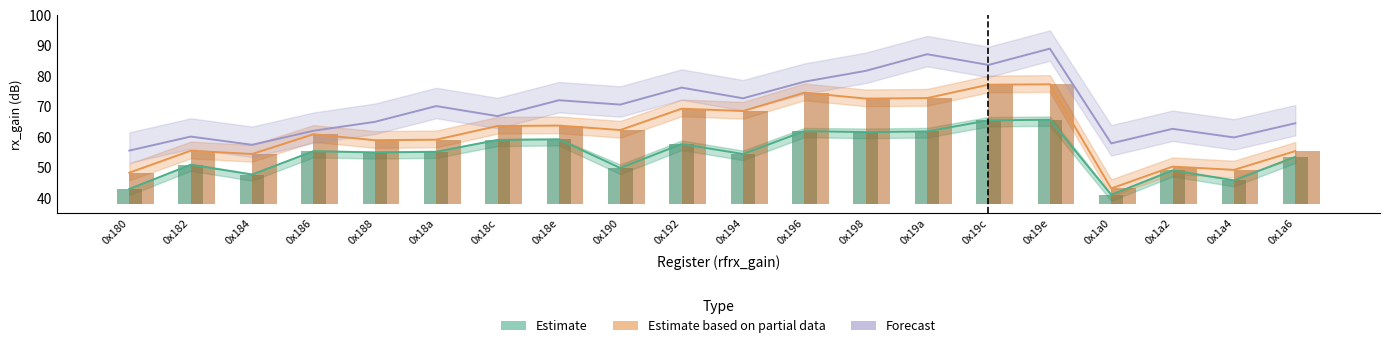

Does the chart contain any negative values?

No